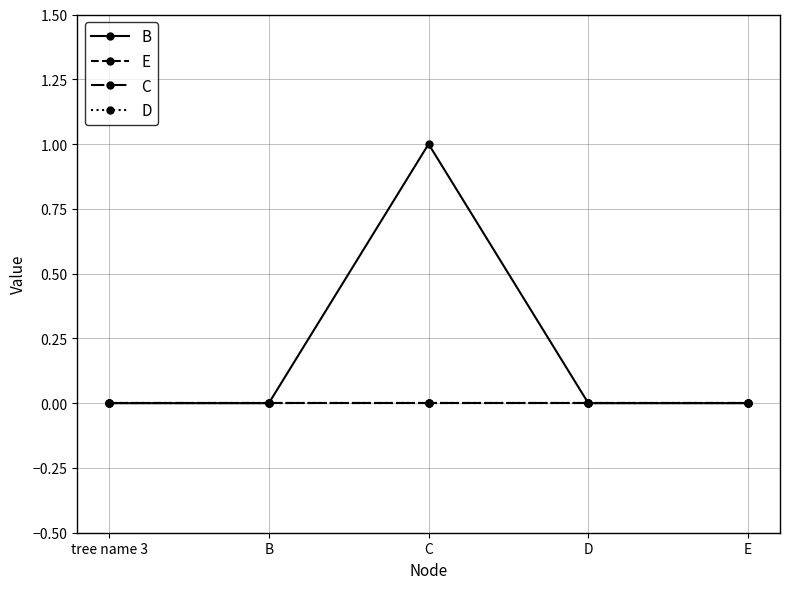

Which series has the largest total across all categories?

B